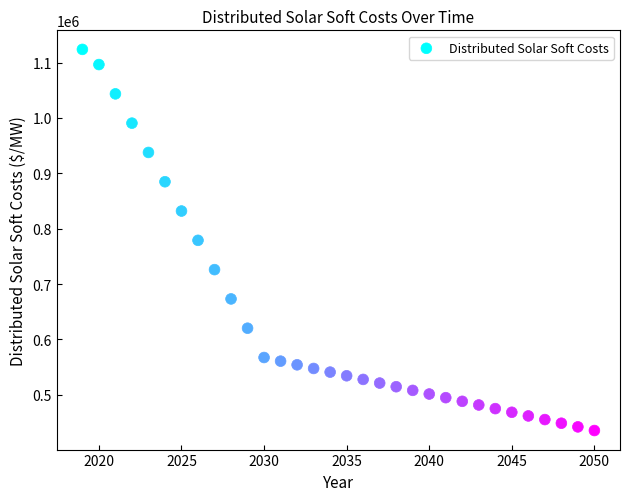

What is the range of Y values (max minus min)?

688073.9